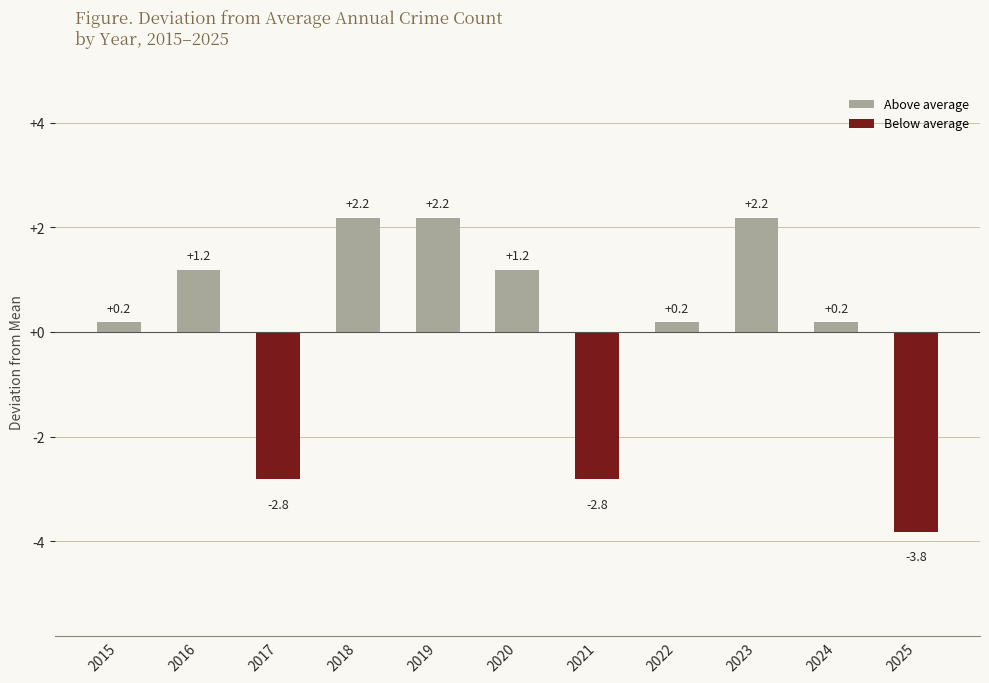

What is the difference between the maximum and minimum values?

6.0